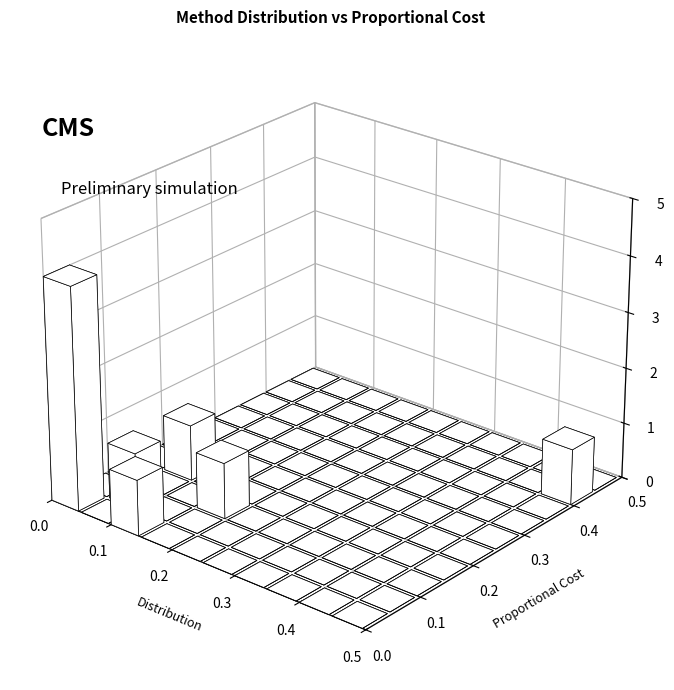

Rank the series by their average value, from lowest to highest.

Proportional Cost, Distribution